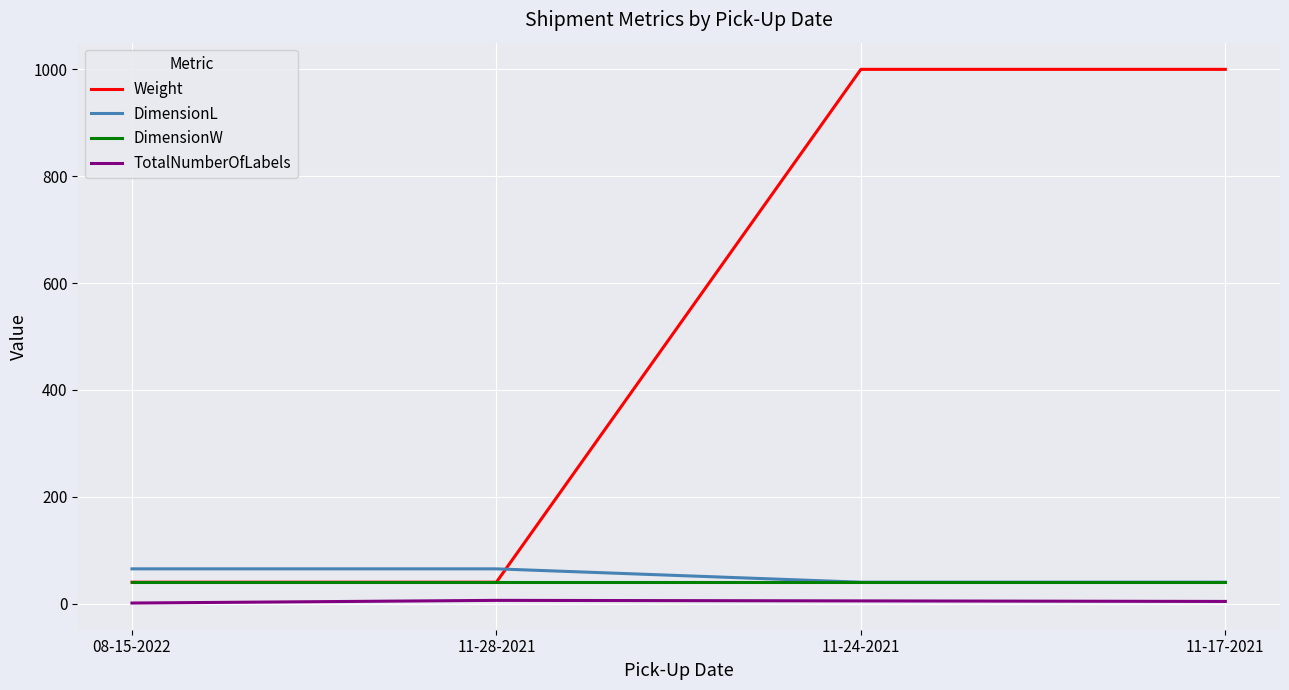

What is the maximum value for Weight?

1000